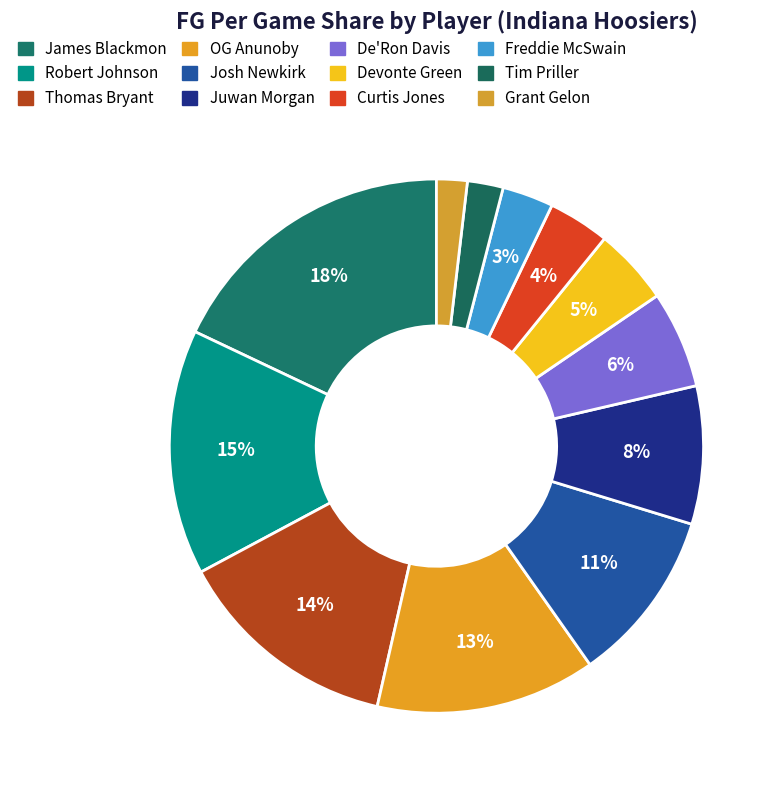

To the nearest percent, what is the combined percentage of Devonte Green and Grant Gelon?

7%